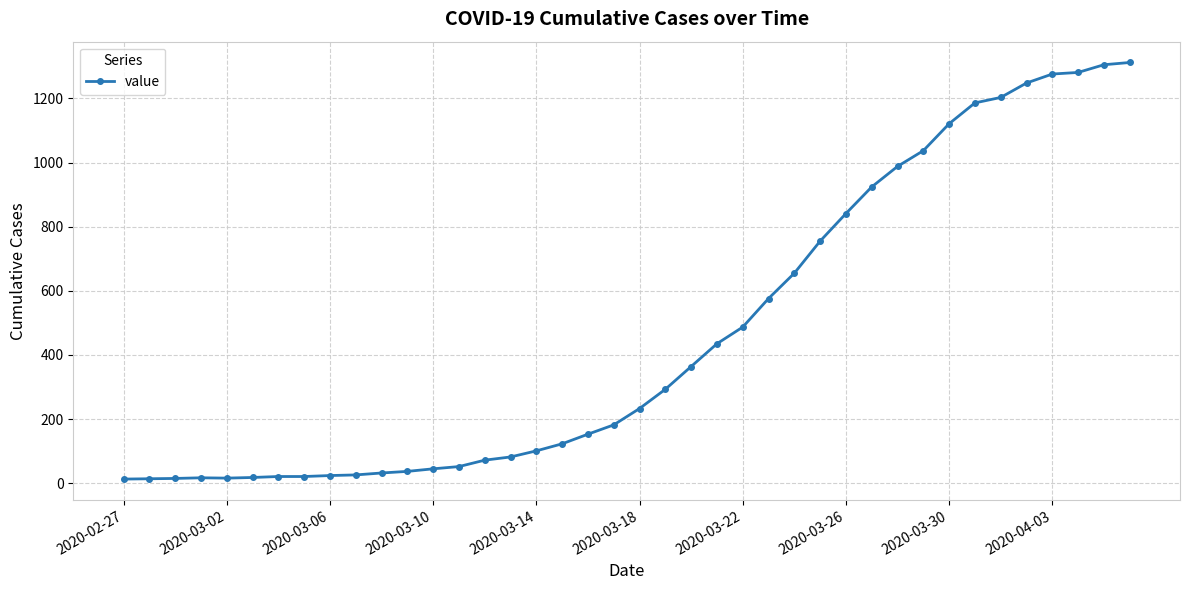

What is the average value?

465